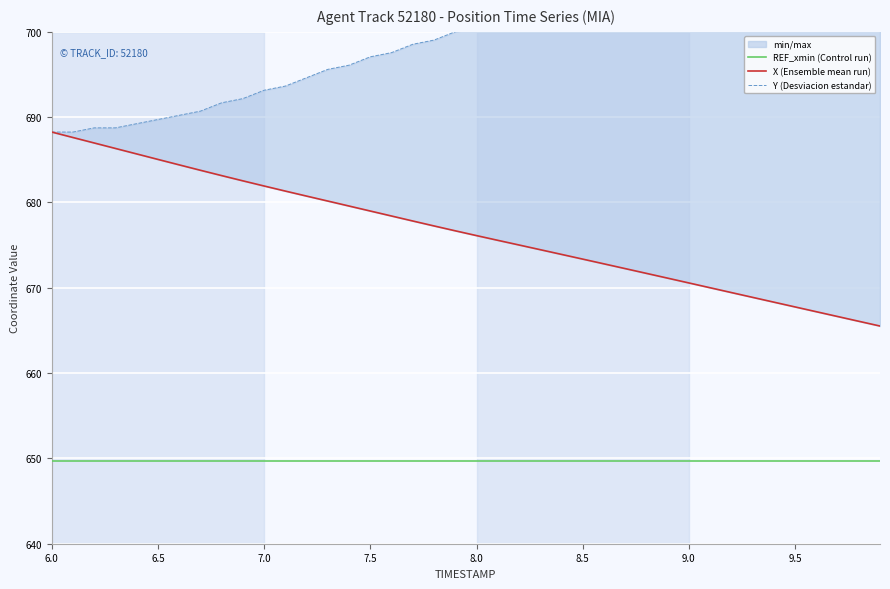

How many categories are shown in the chart?

40